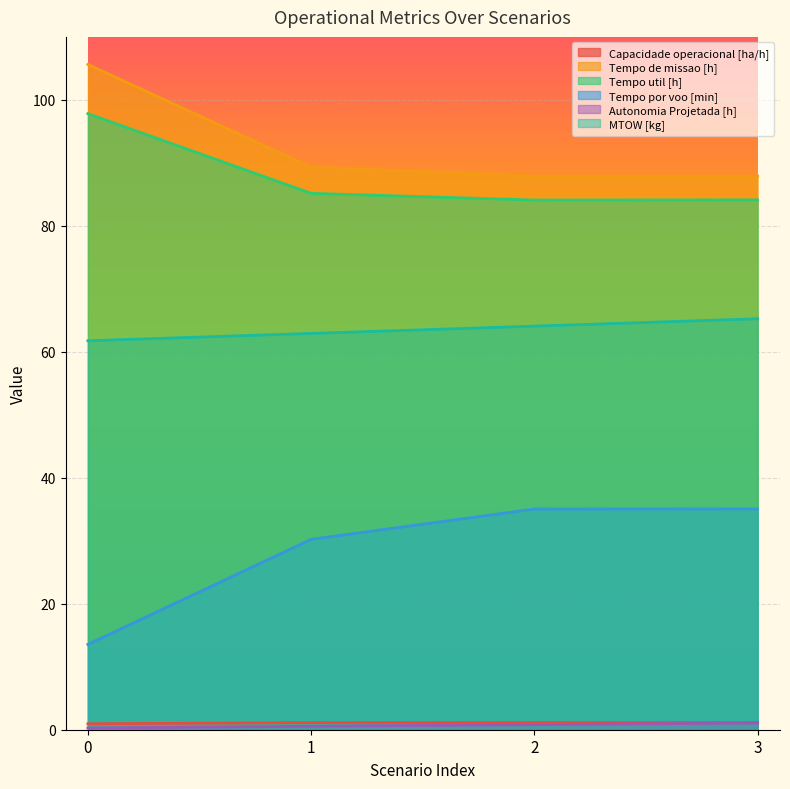

True or false: Capacidade operacional [ha/h] and Autonomia Projetada [h] cross at least once.

False